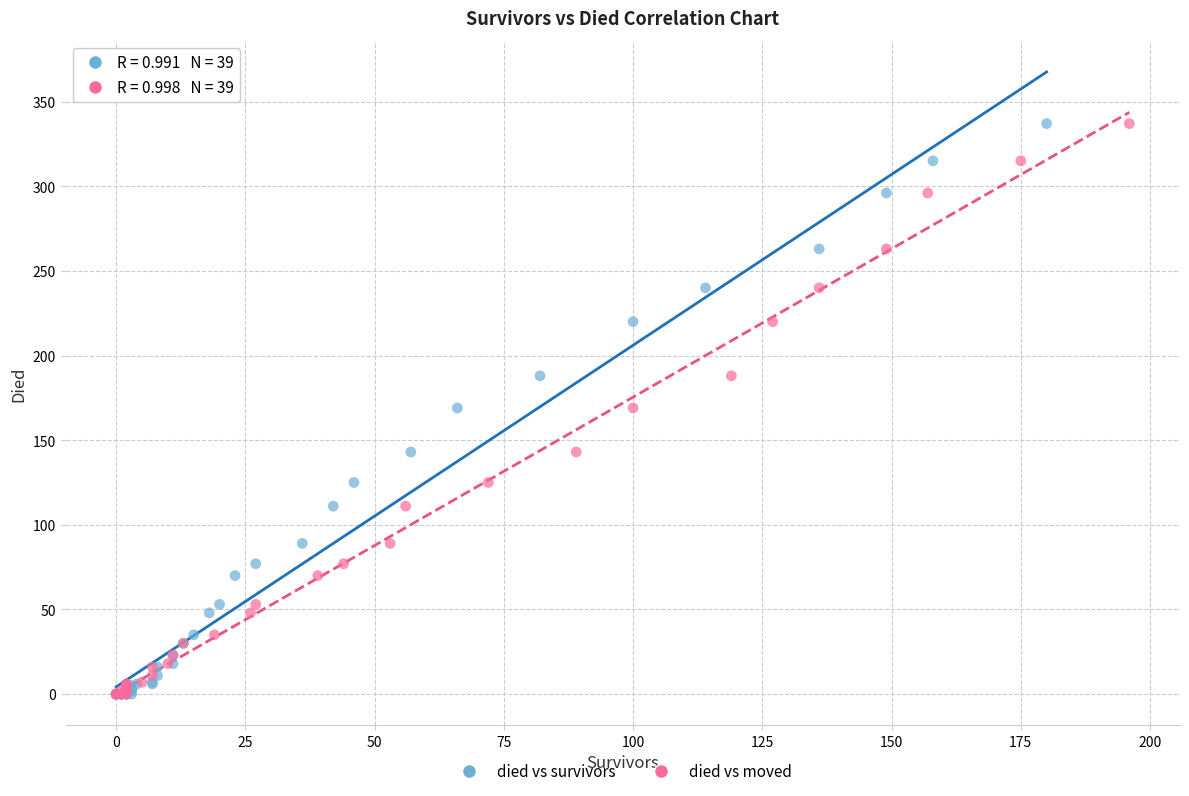

What are all the series names shown in the legend?

died vs survivors, died vs moved